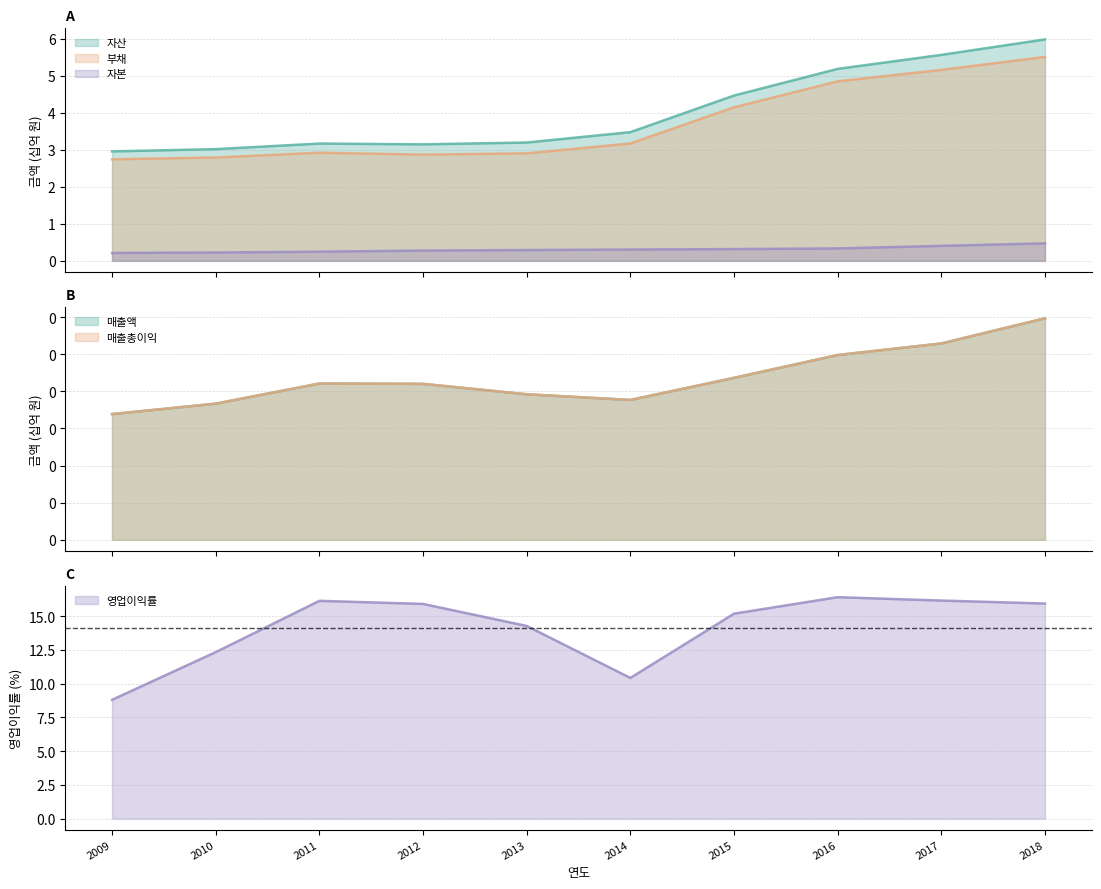

Is the value of 매출총이익 at 2010 greater than the value of 매출액 at 2018?

No